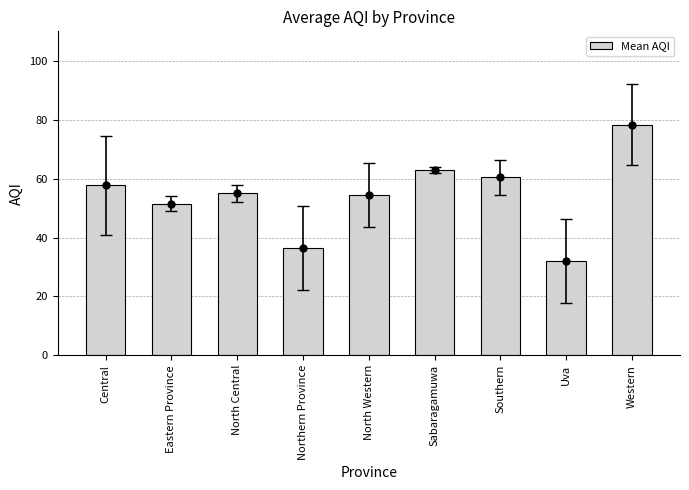

What is the label of the 9th bar from the left?

Western